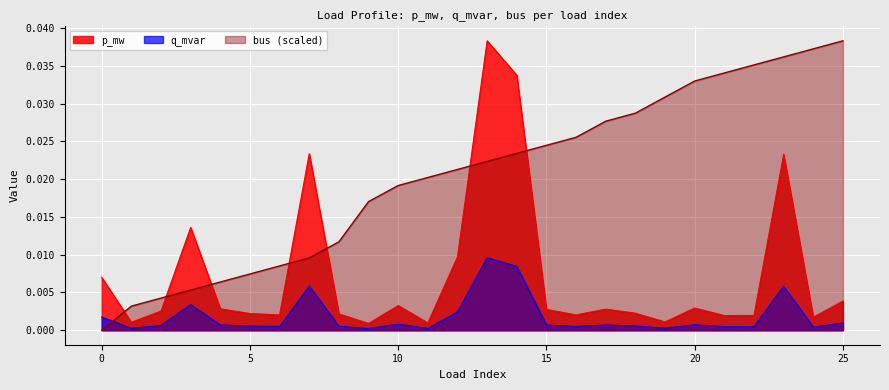

Which series ends up on top after the final intersection of bus and q_mvar?

bus